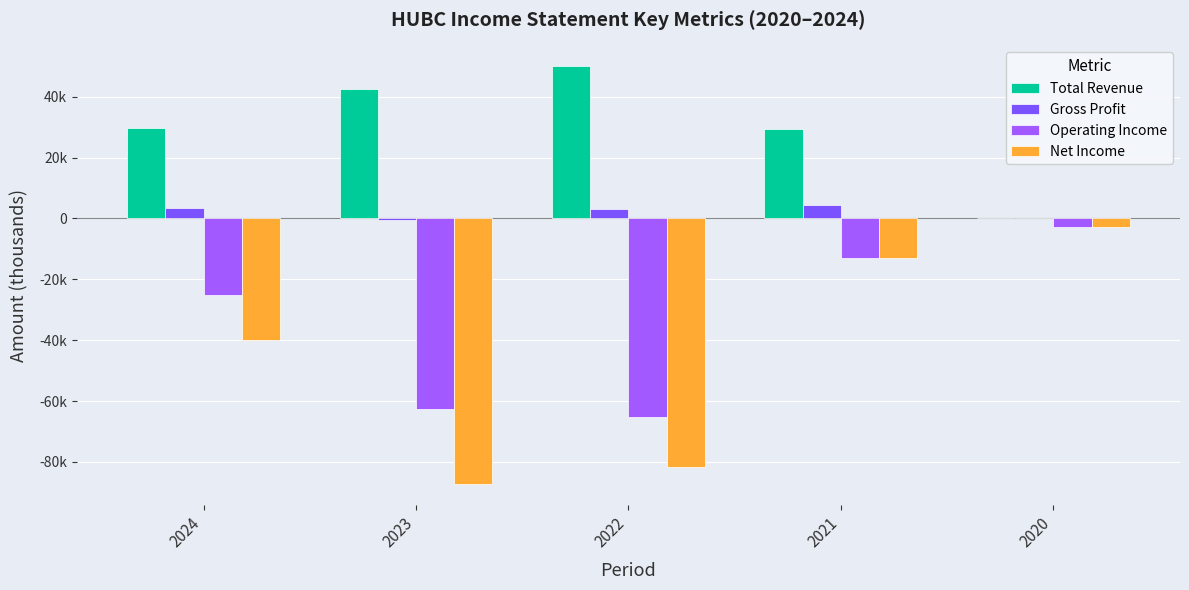

Does the chart contain stacked bars?

No